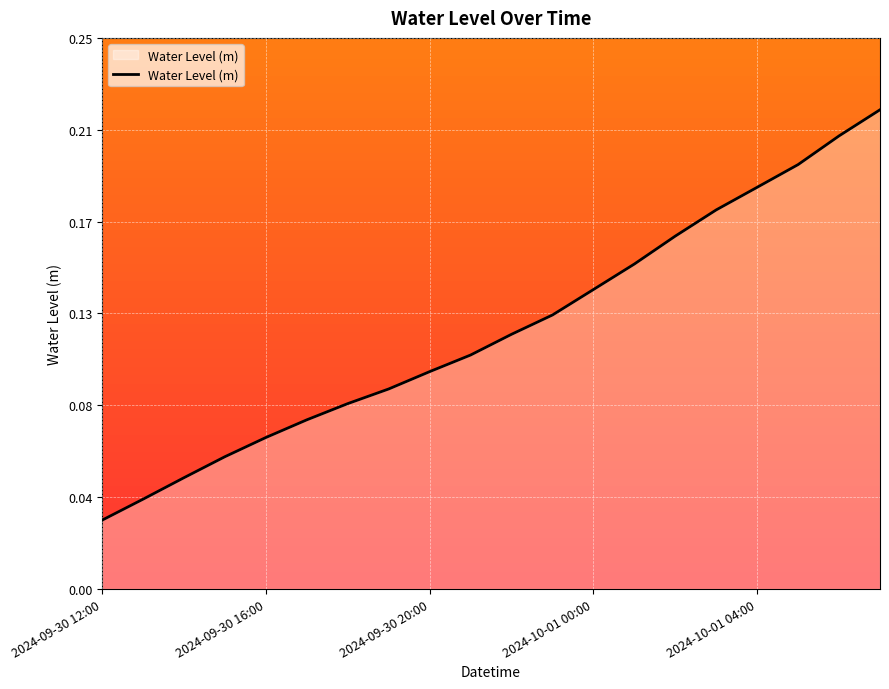

Does the chart have visible grid lines?

Yes